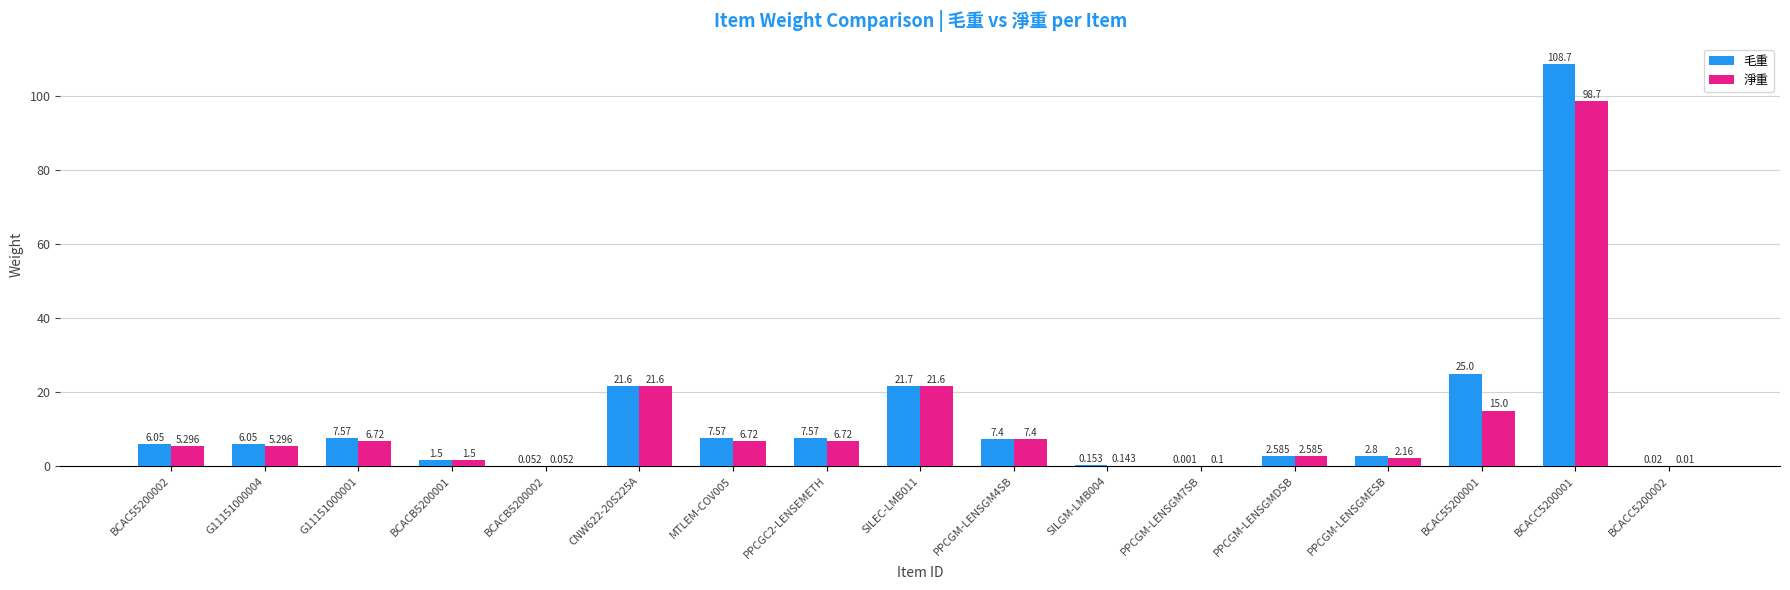

Which series has the largest total across all categories?

毛重